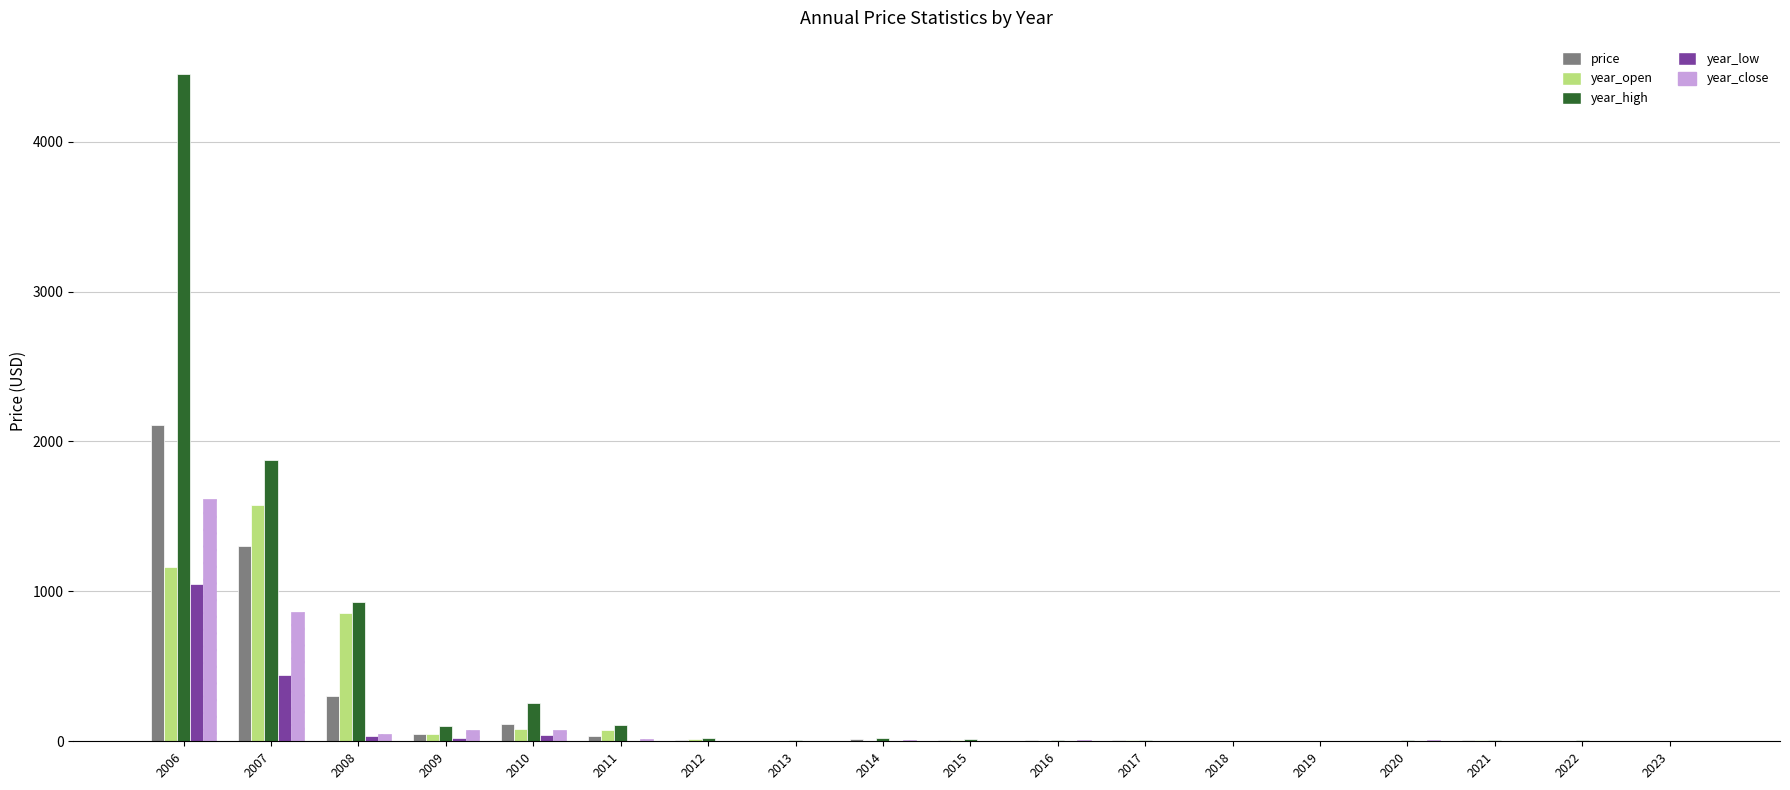

How many categories are shown in the chart?

18